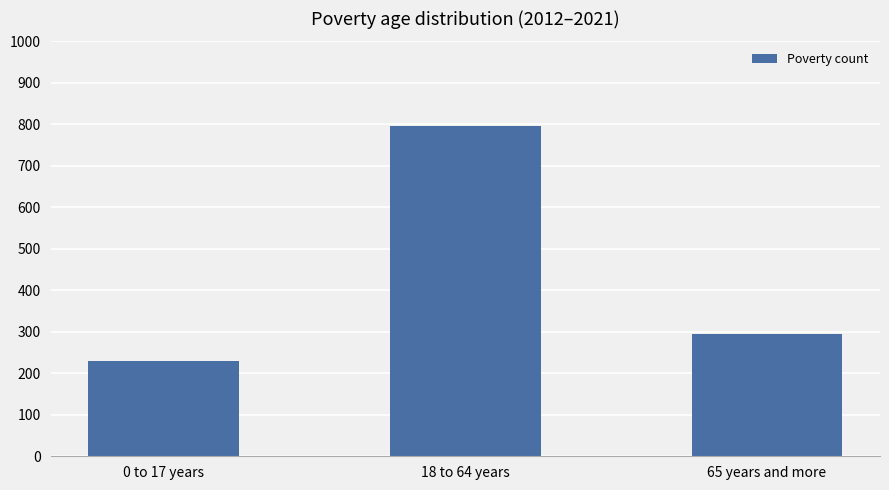

Reading left to right, list all the values displayed in this chart.

229	795	294